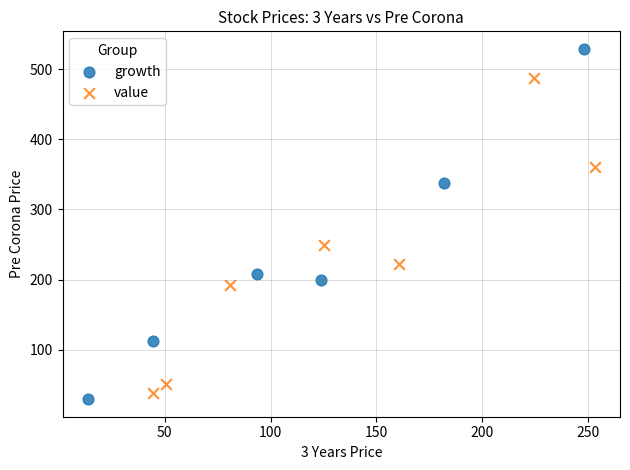

Which series has the widest spread of Y values?

growth